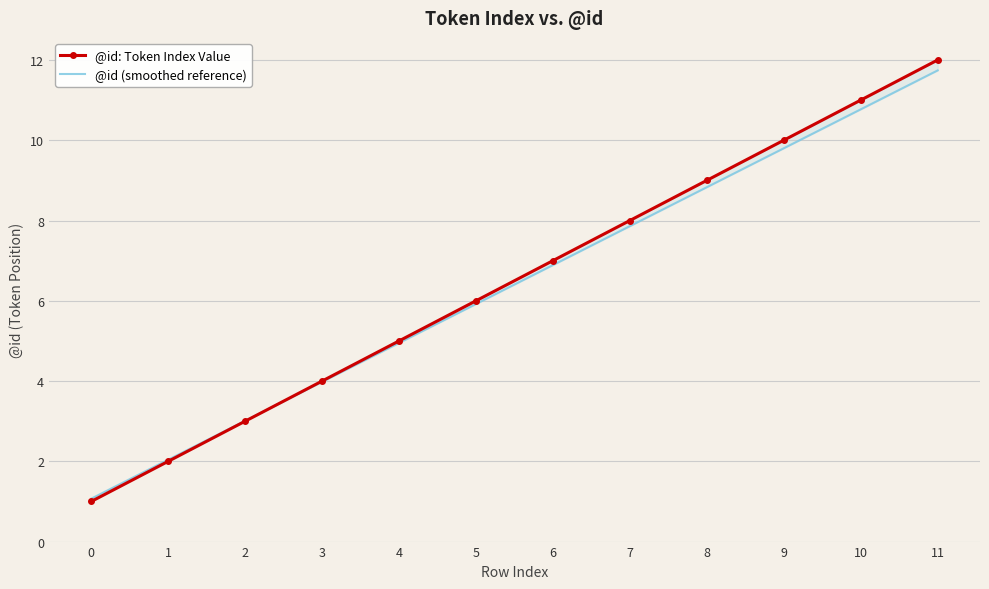

True or false: @id (smoothed reference) has more than 2 interior local peaks.

False